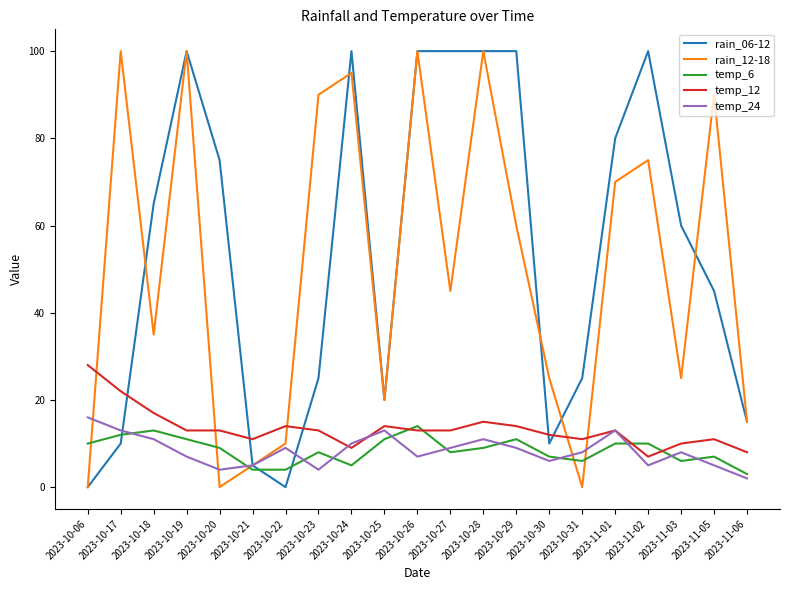

Reading left to right, list all the values displayed in this chart.

rain_06-12: 0	10	65	100	75	5	0	25	100	20	100	100	100	100	10	25	80	100	60	45	15
rain_12-18: 0	100	35	100	0	5	10	90	95	20	100	45	100	60	25	0	70	75	25	90	15
temp_6: 10	12	13	11	9	4	4	8	5	11	14	8	9	11	7	6	10	10	6	7	3
temp_12: 28	22	17	13	13	11	14	13	9	14	13	13	15	14	12	11	13	7	10	11	8
temp_24: 16	13	11	7	4	5	9	4	10	13	7	9	11	9	6	8	13	5	8	5	2